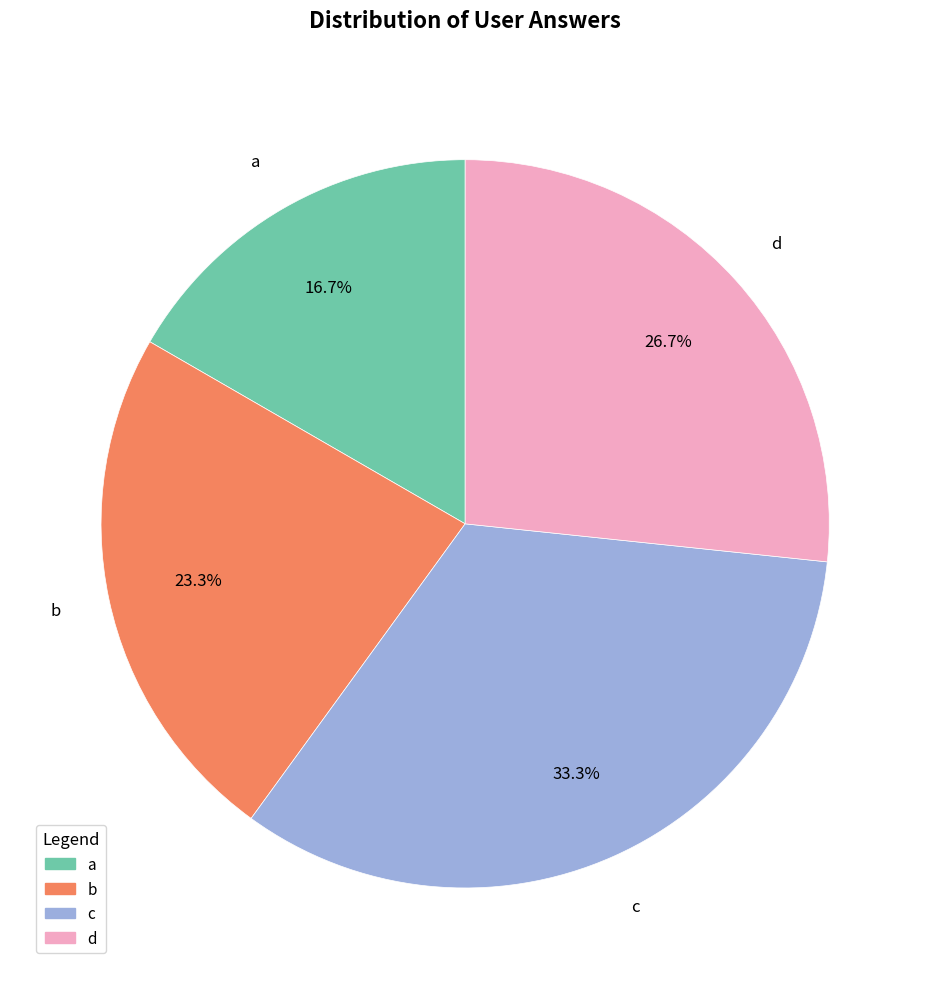

Which has a higher value, a or b?

b